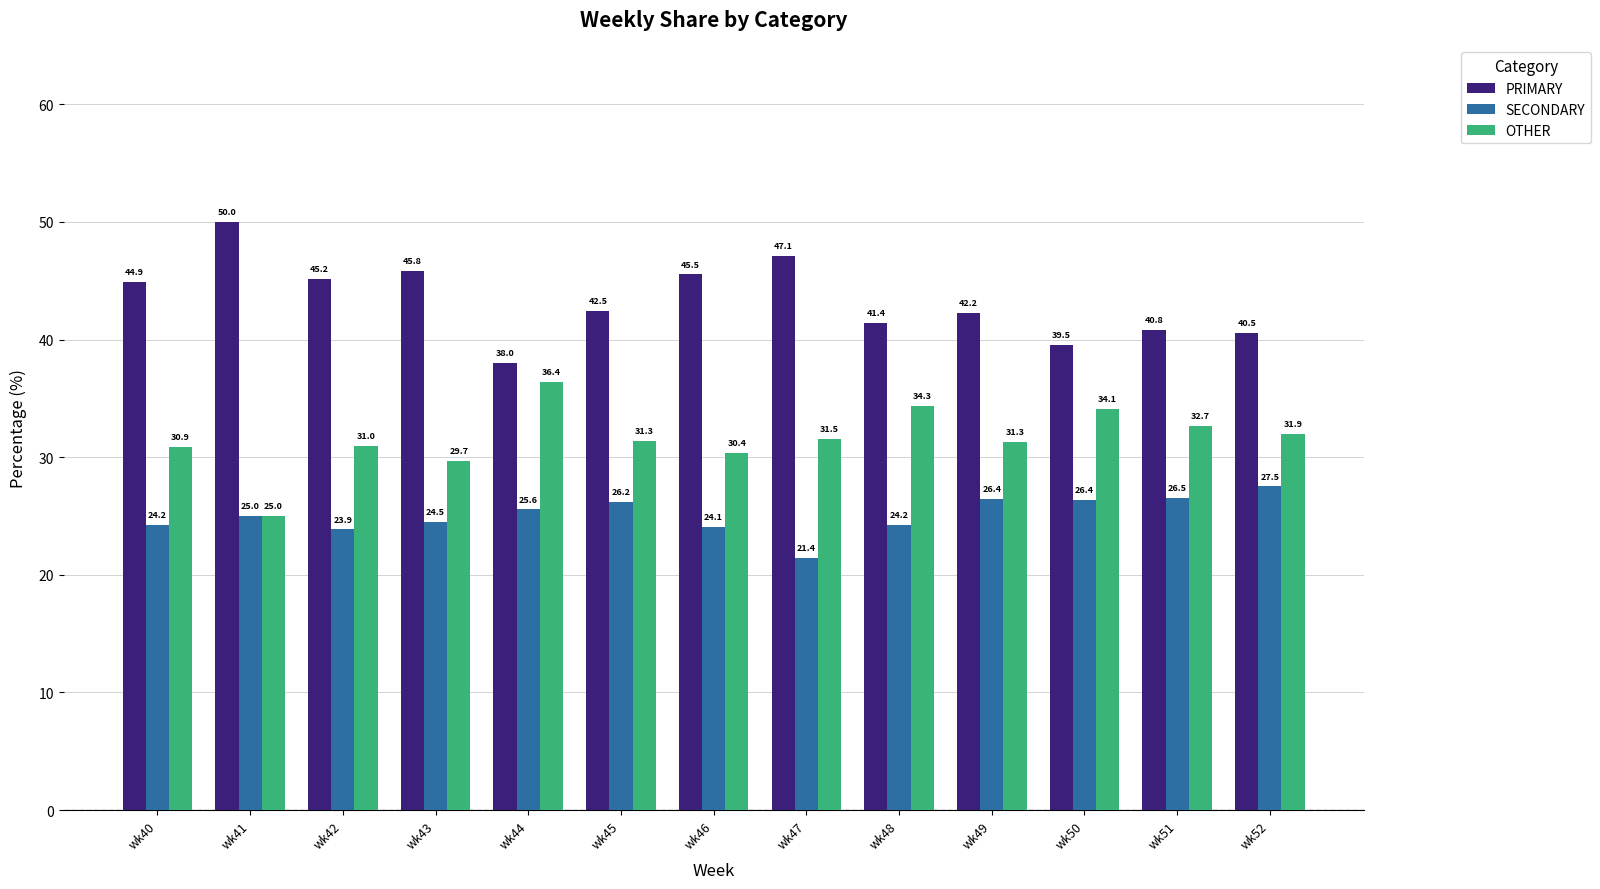

What is the total value across all series at wk50?

100.0